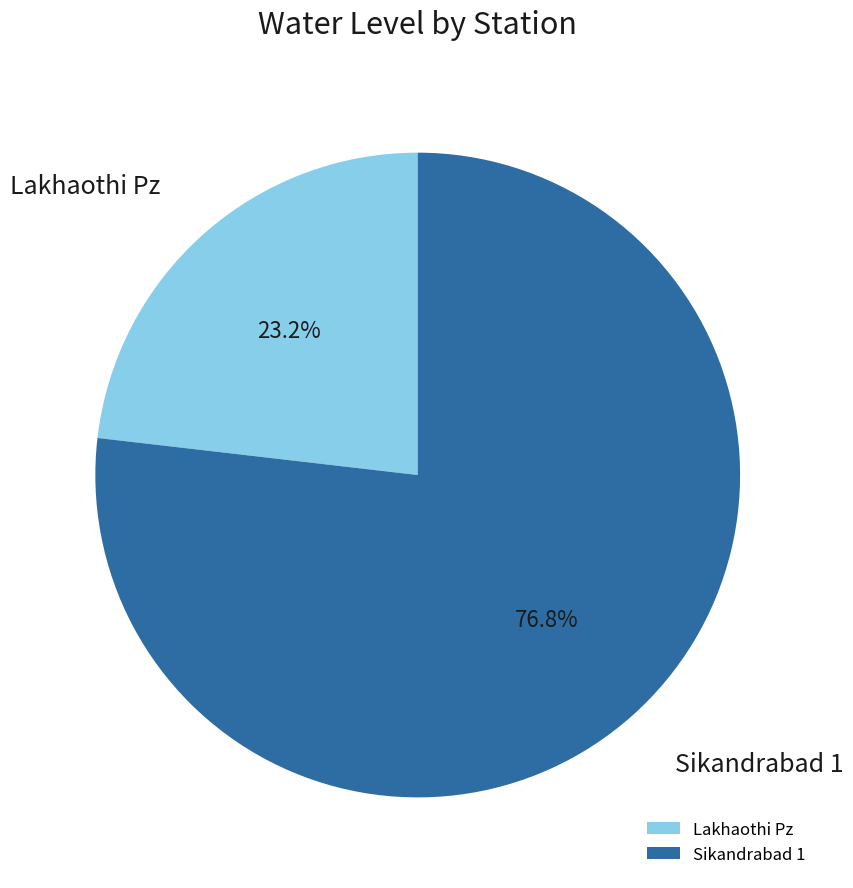

To the nearest percent, what is the combined percentage of Lakhaothi Pz and Sikandrabad 1?

100%